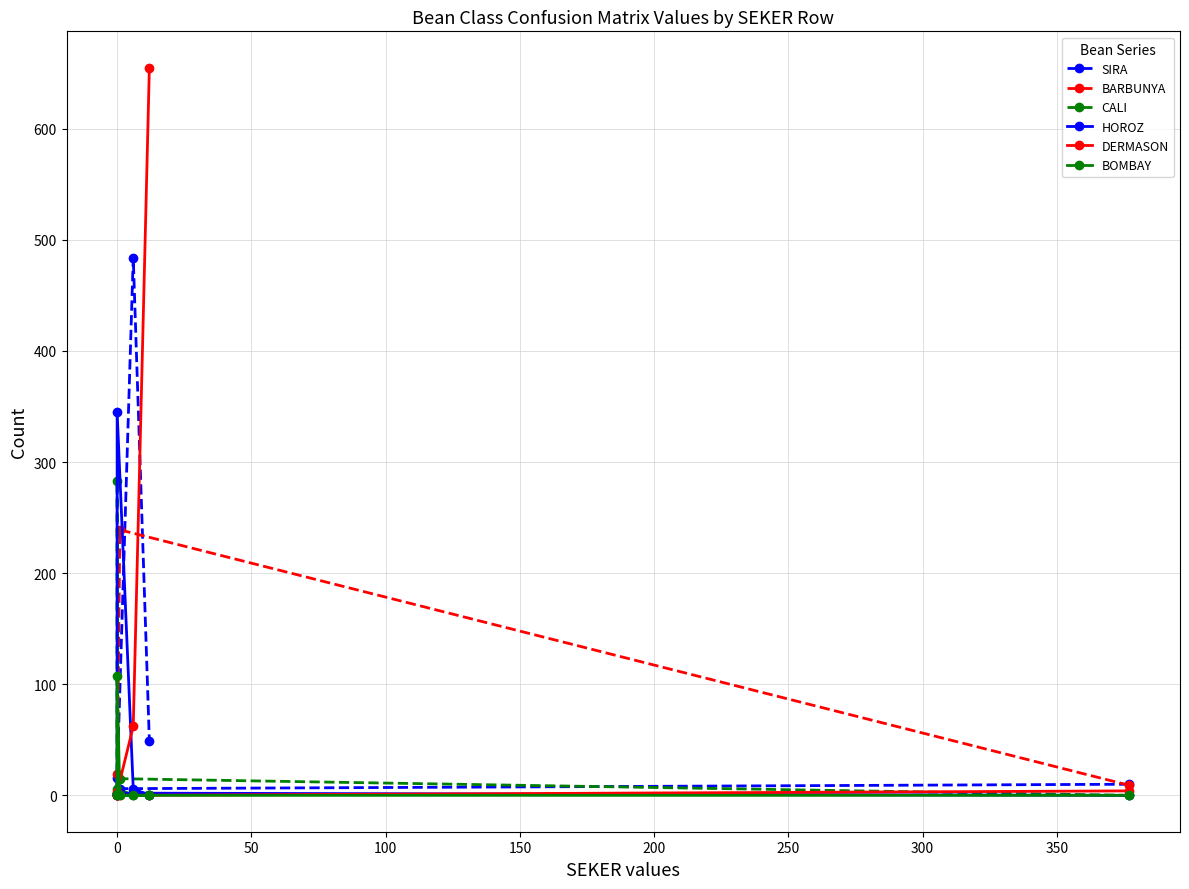

What are all the series names shown in the legend?

SIRA, BARBUNYA, CALI, HOROZ, DERMASON, BOMBAY